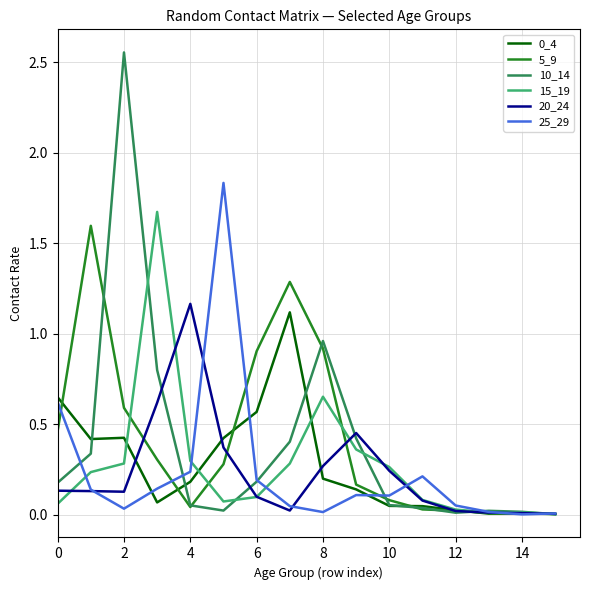

Which series has the largest range (max minus min)?

10_14